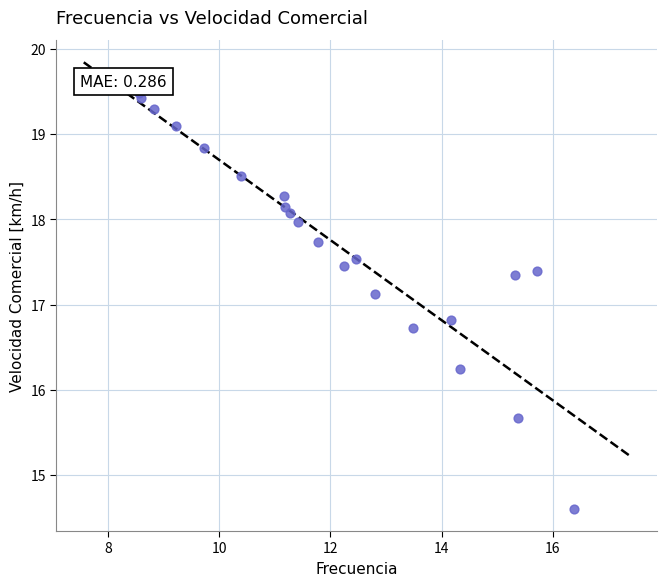

What Y value in the scatter plot is closest to 17?

17.1